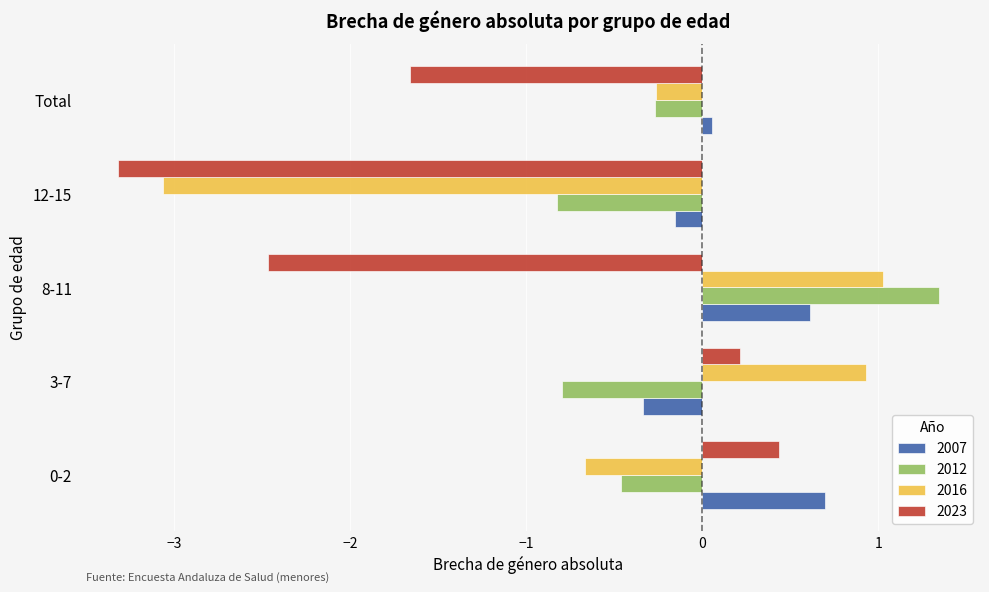

How many groups of bars are there?

5